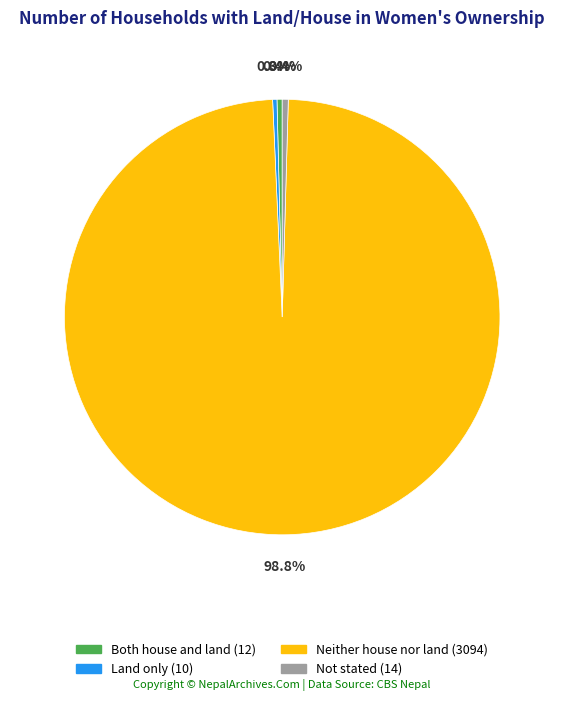

Which slice is the largest?

Neither house nor land